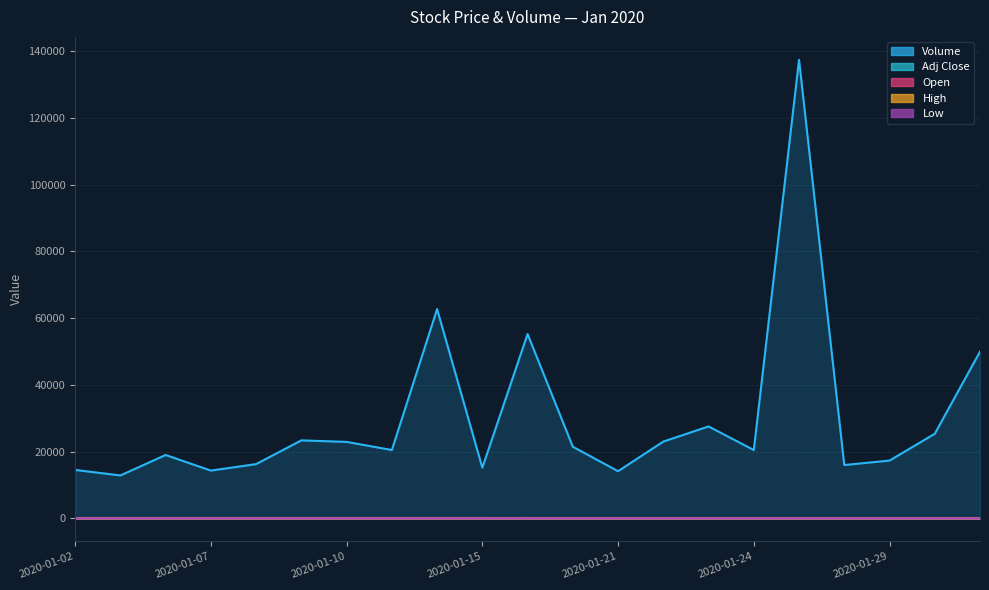

At which category does the chart reach its peak across all series?

2020-01-27